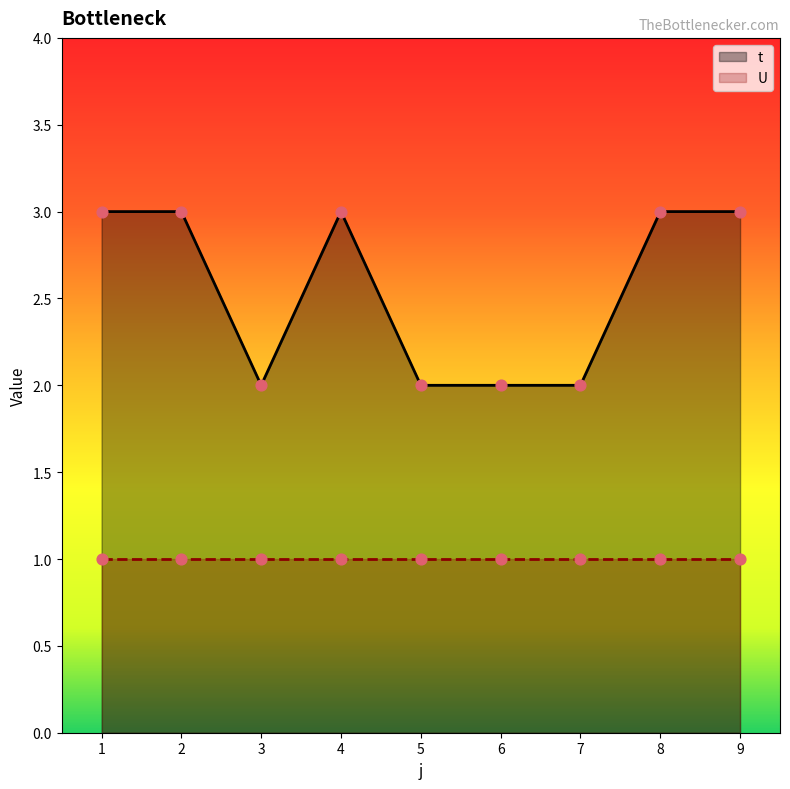

Between 8 and 4, which is larger?

8